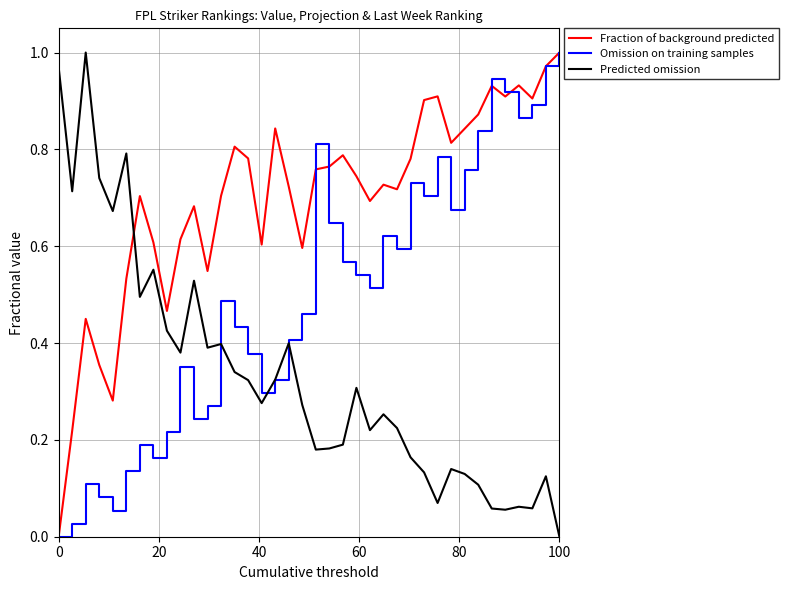

Rank the series by their average value, from highest to lowest.

Fraction of background predicted, Omission on training samples, Predicted omission